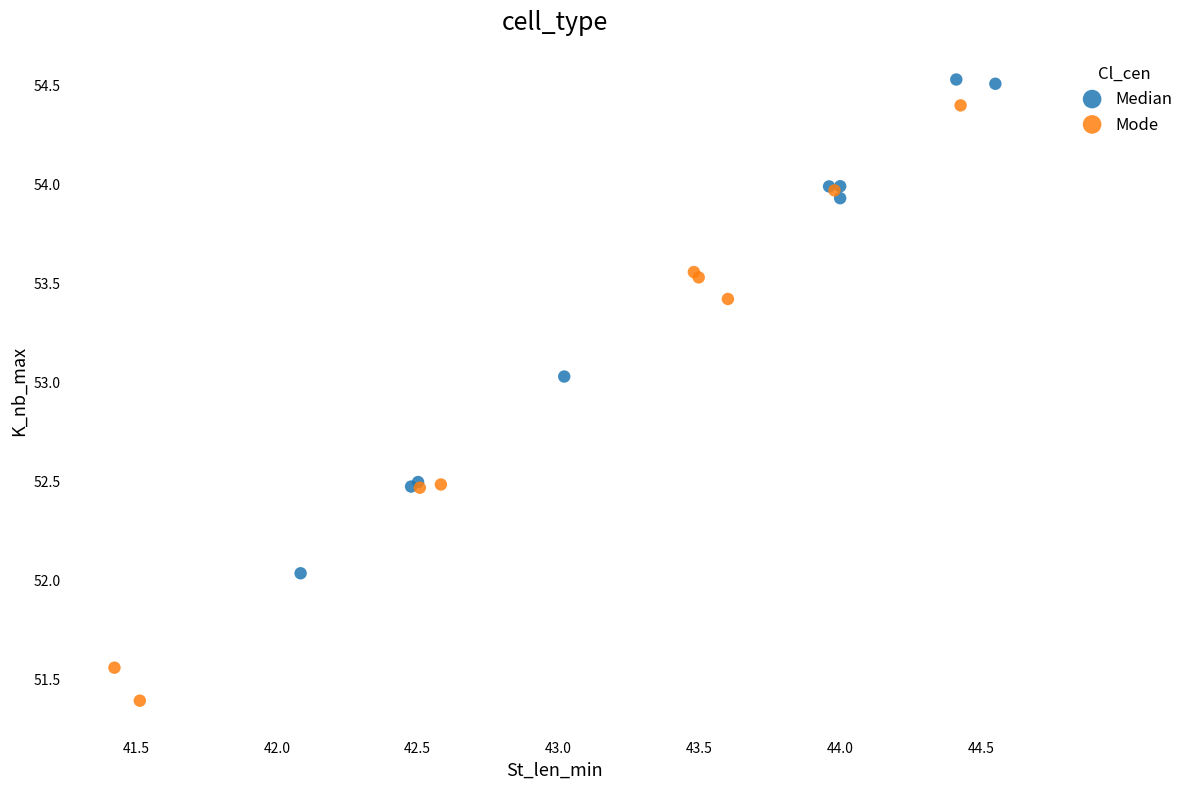

Which series has the widest spread of Y values?

Mode